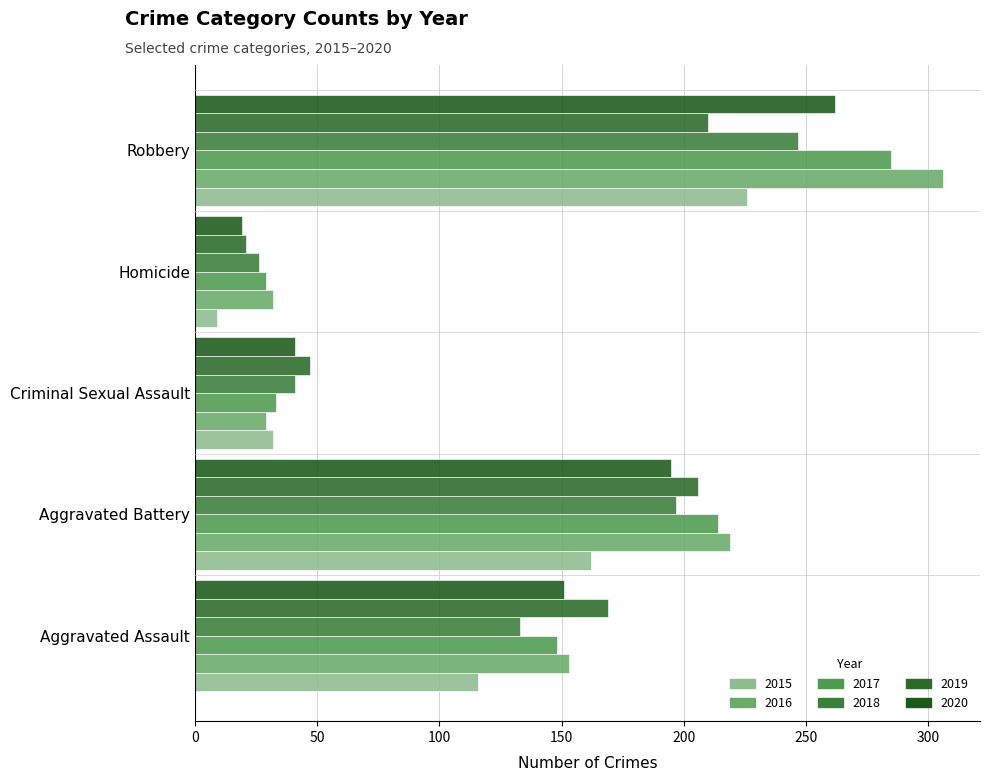

How many distinct data groups are displayed?

6